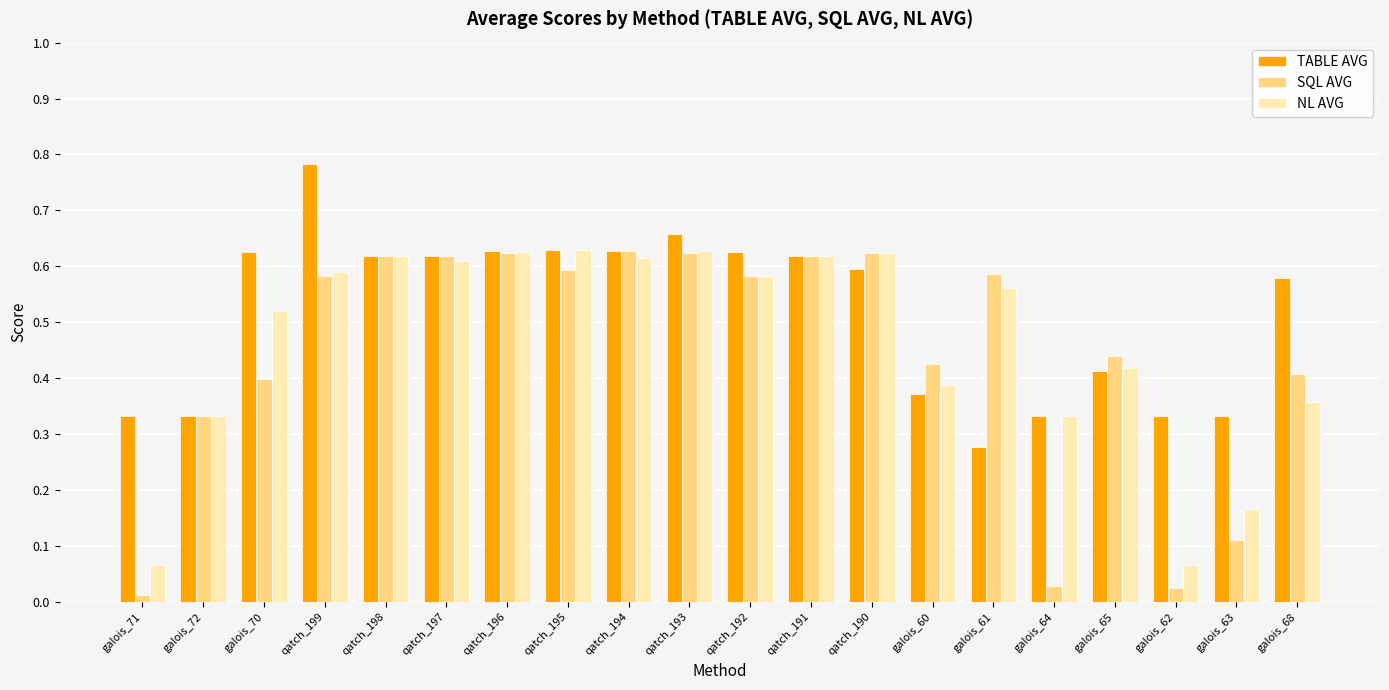

At which category does the chart reach its minimum across all series?

galois_71